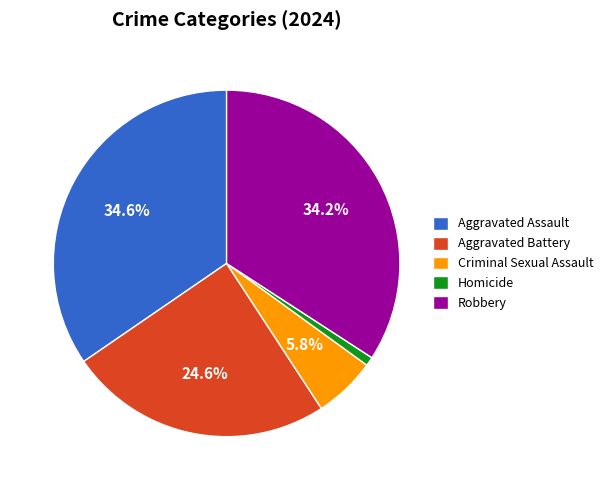

True or false: Criminal Sexual Assault accounts for 6% of the total.

True